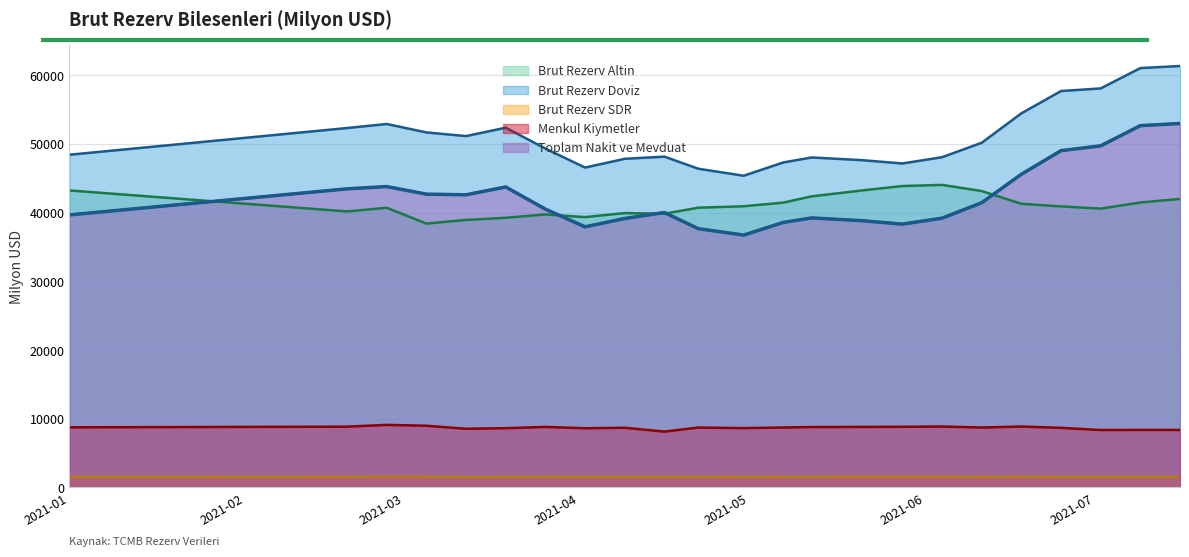

In Toplam Nakit ve Mevduat, how many points are lower than both neighbors (excluding endpoints)?

4